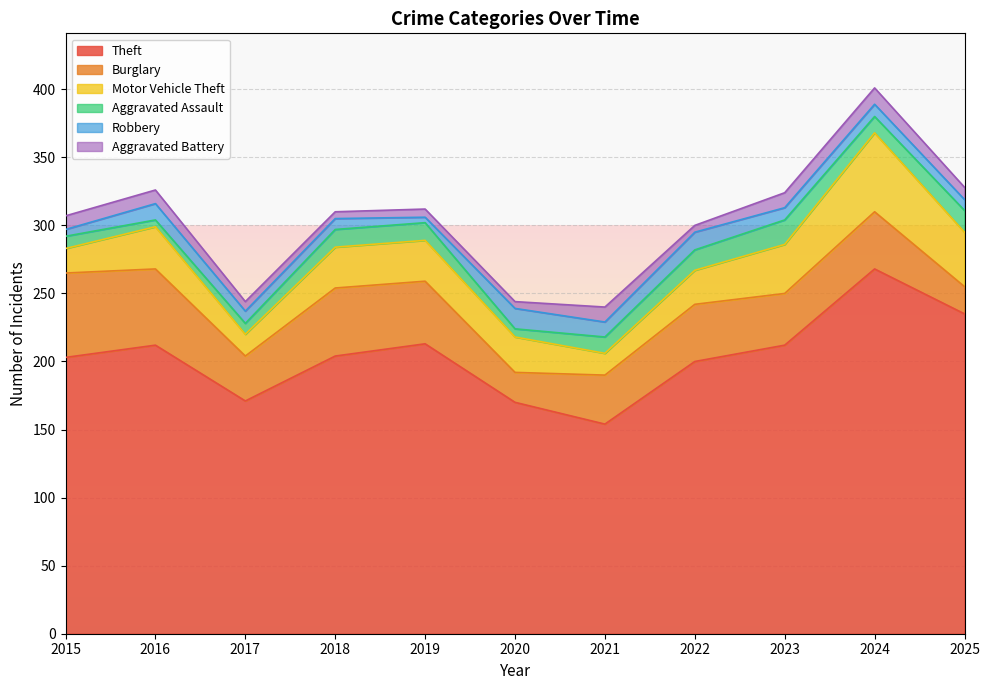

What are all the series names shown in the legend?

Theft, Burglary, Motor Vehicle Theft, Aggravated Assault, Robbery, Aggravated Battery